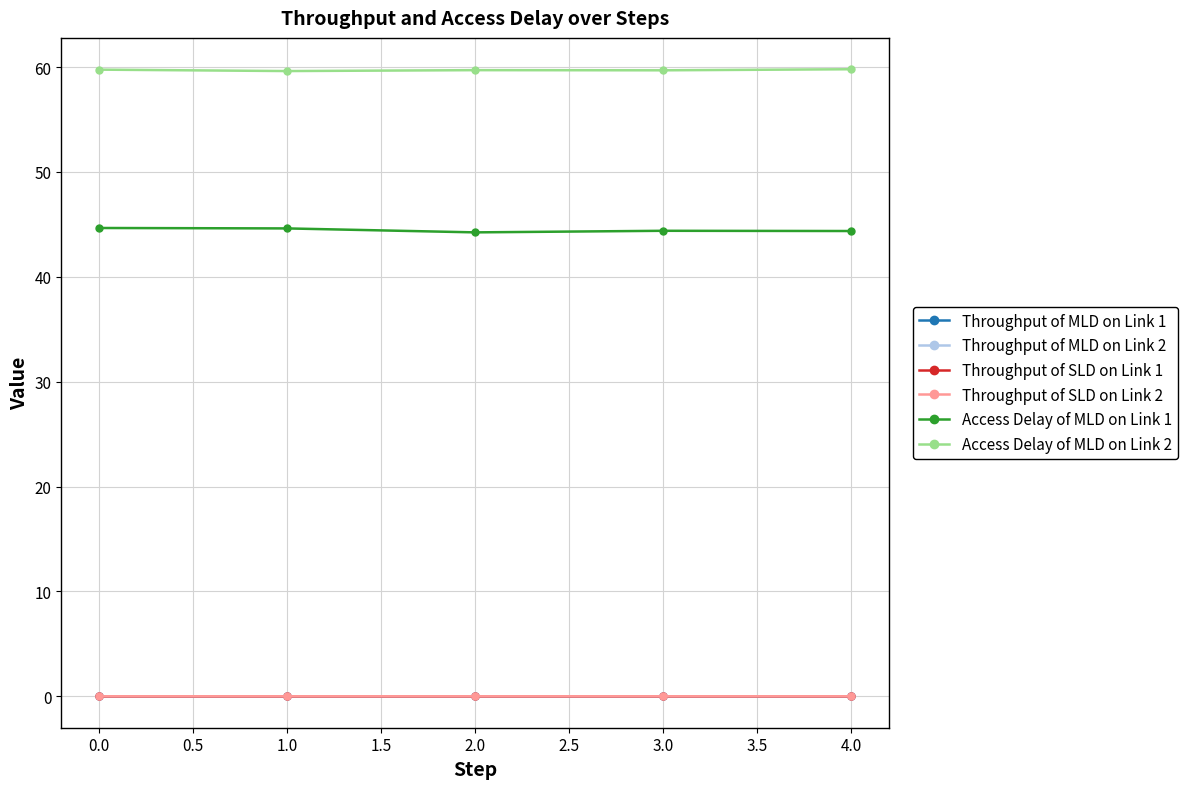

What is the label of the 3rd point from the left?

2.0